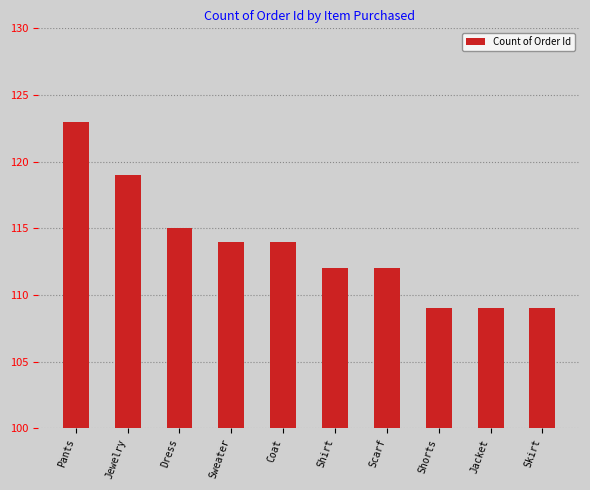

At which label is the value closest to 116?

Dress